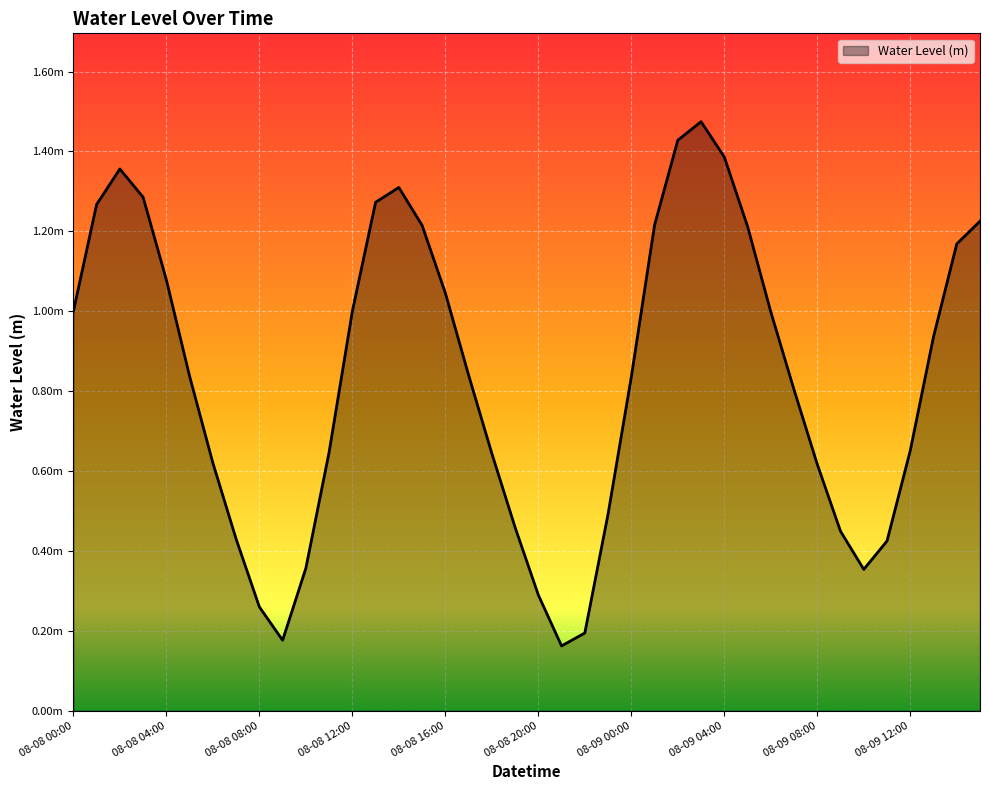

Does the chart display data point markers on the line(s)?

No